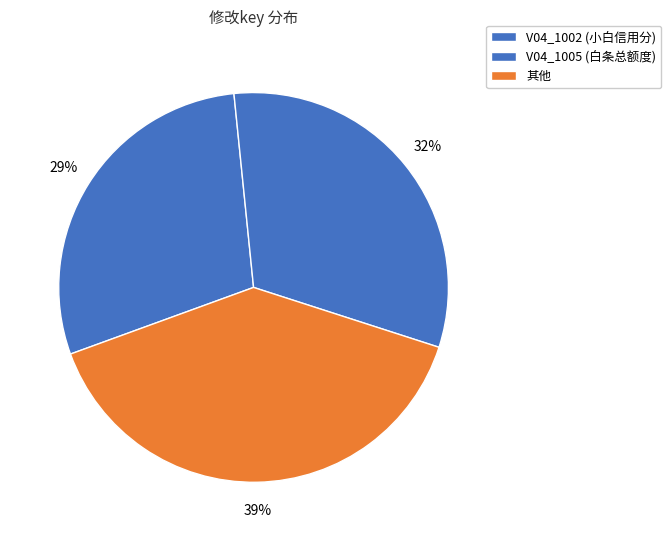

Count the number of slices in the pie.

3